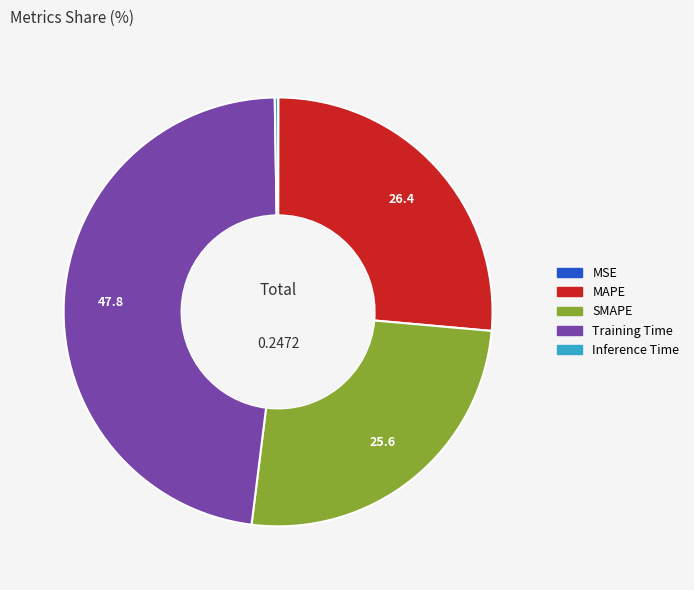

Combined, do SMAPE and Training Time account for over 50%?

Yes